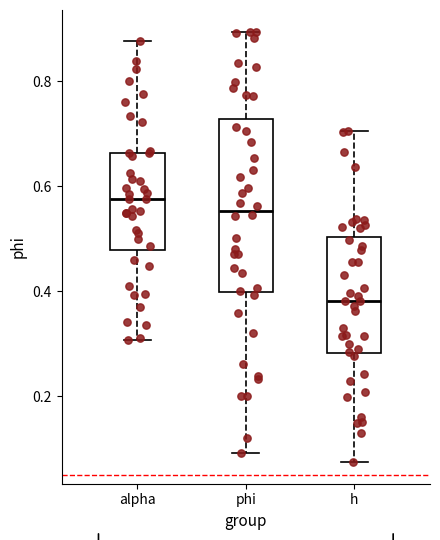

Reading left to right, transcribe this box plot: for each box, give where its median line is, the range the box spans, and where its two whiskers end, as read against the y-axis. The values are not printed on the chart, so give them approximately, as read against the axis.

alpha: median 0.58, box 0.48 to 0.66, whiskers 0.30 to 0.88
phi: median 0.56, box 0.40 to 0.72, whiskers 0.10 to 0.90
h: median 0.38, box 0.28 to 0.50, whiskers 0.08 to 0.70